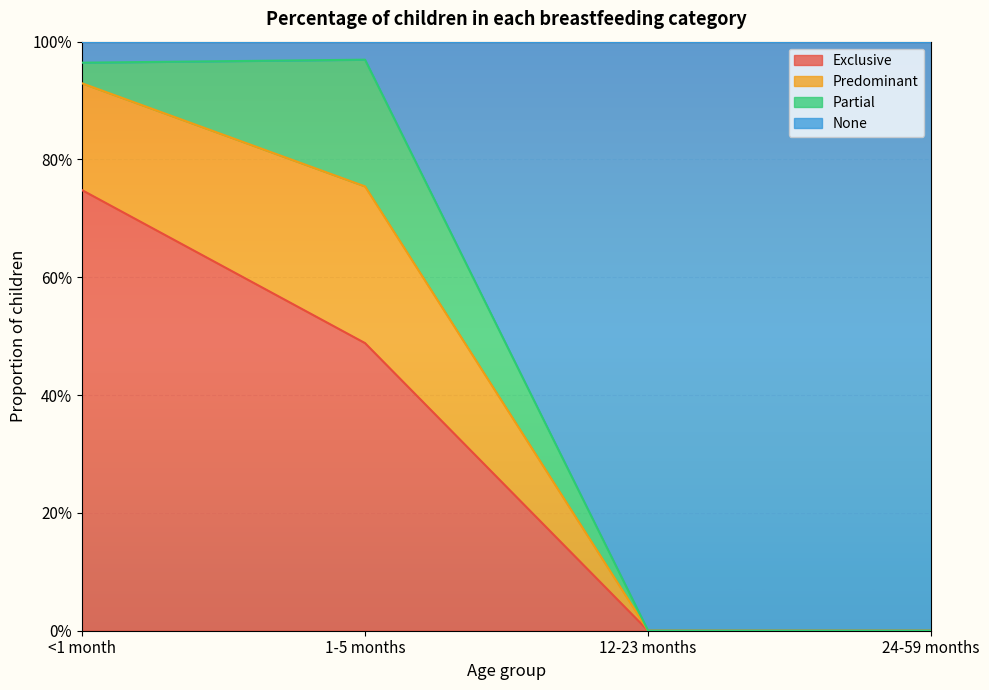

Does the chart display data point markers on the line(s)?

No